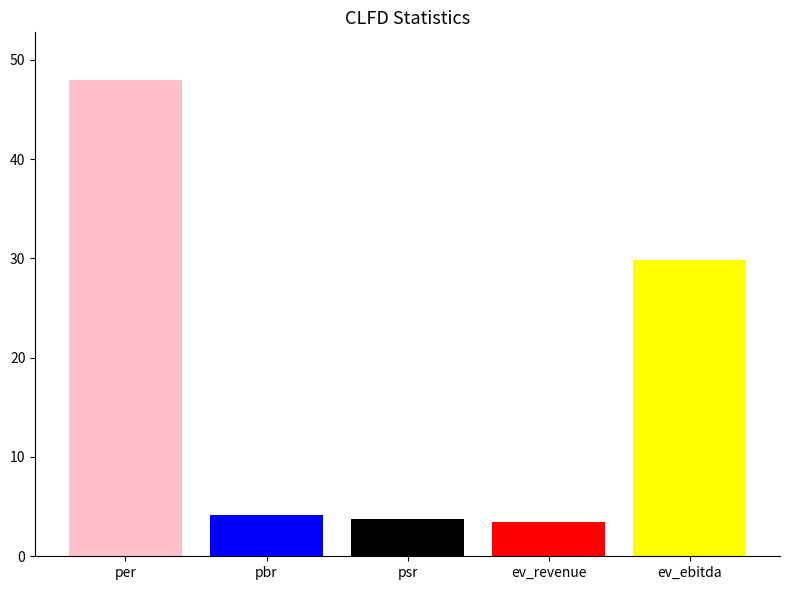

What is the difference between the values at psr and ev_ebitda?

26.1